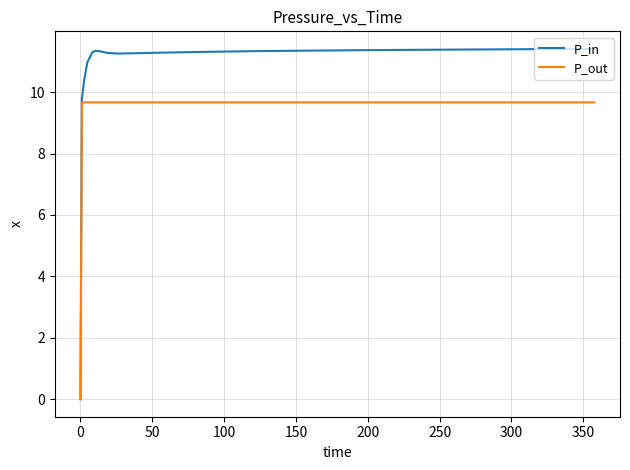

What is the greatest value displayed?

11.4